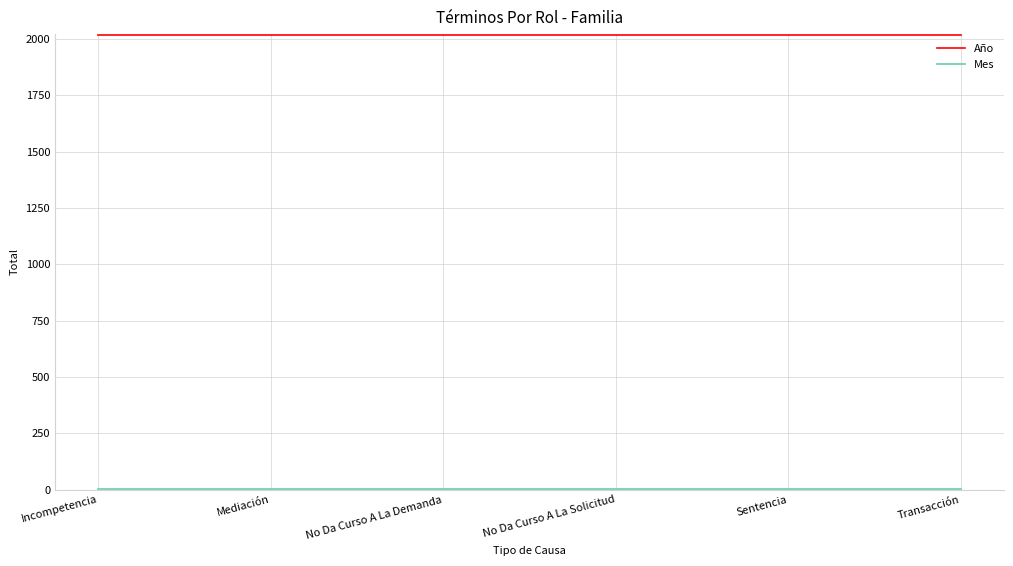

Which series has the largest total across all categories?

Año